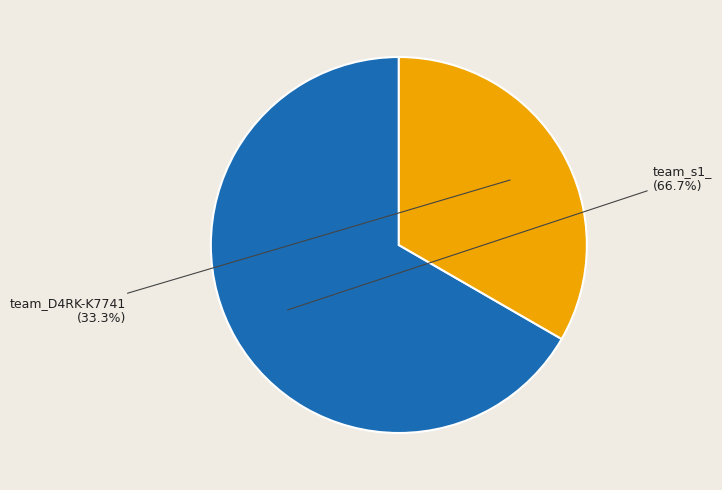

Is there any slice that represents more than half of the pie?

Yes